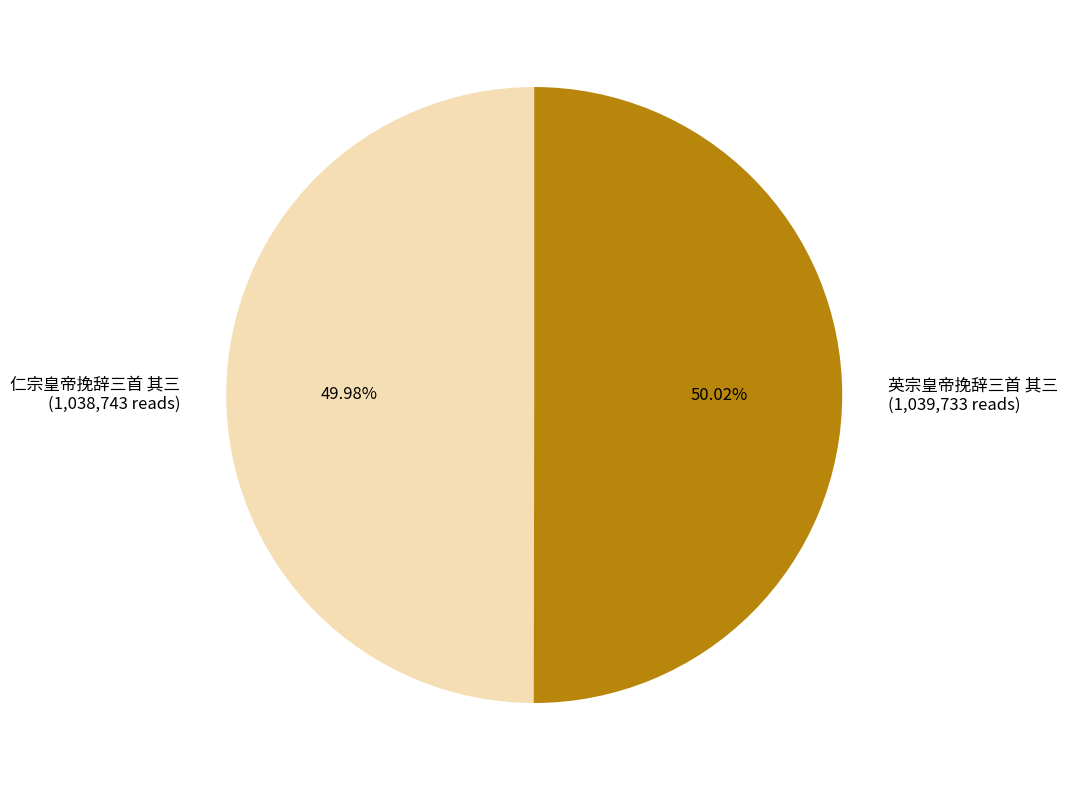

Does any single category account for the majority?

Yes